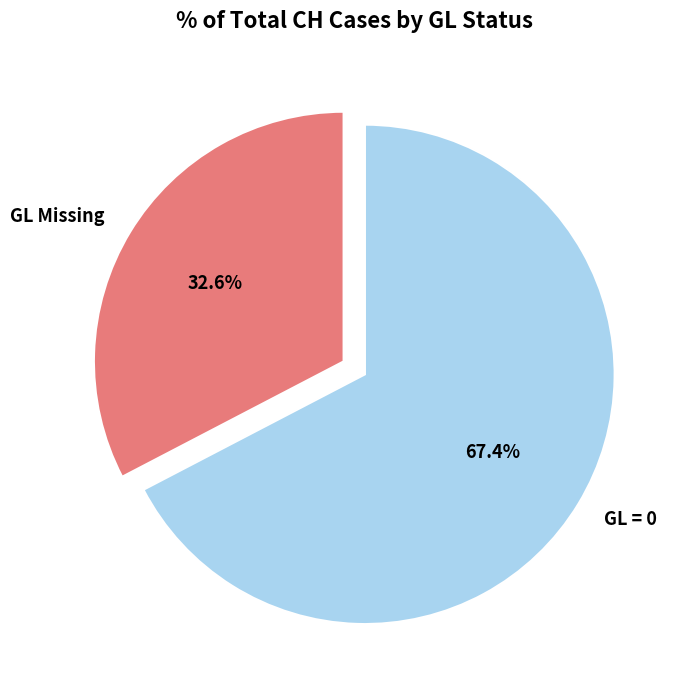

Is there a majority slice in this chart?

Yes